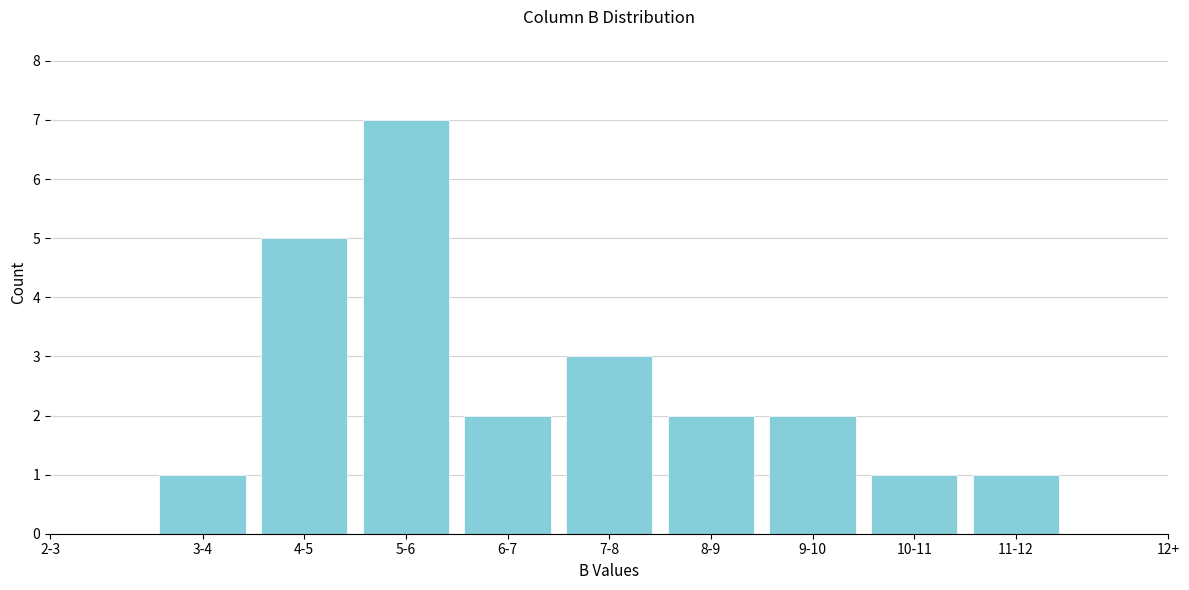

Reading left to right, list all the values displayed in this chart.

1	5	7	2	3	2	2	1	1